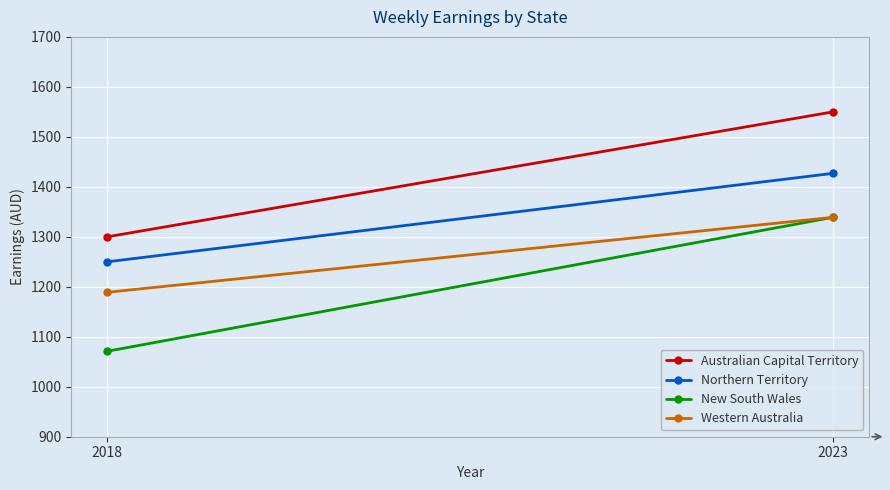

What is the difference between the maximum and minimum values in the Northern Territory series?

177